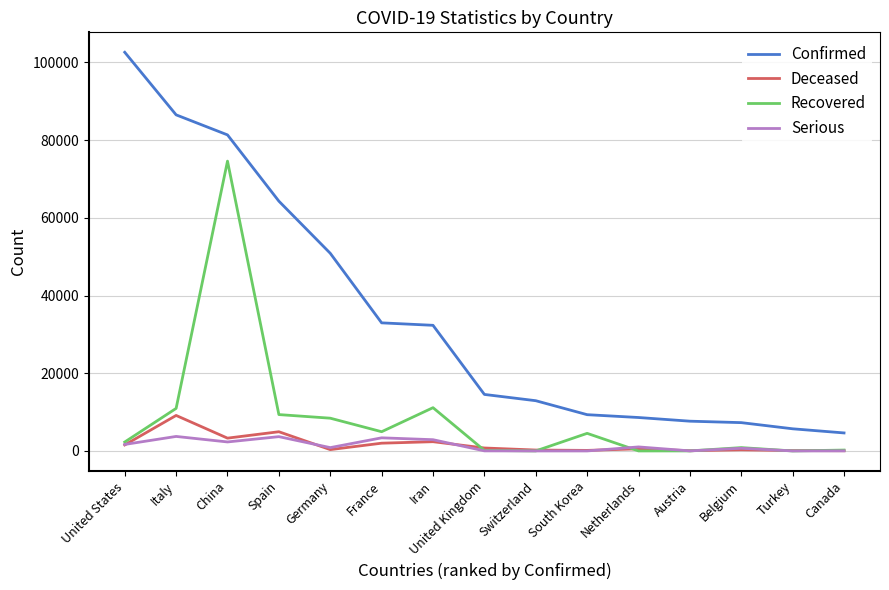

True or false: Confirmed and Serious cross at least once.

False